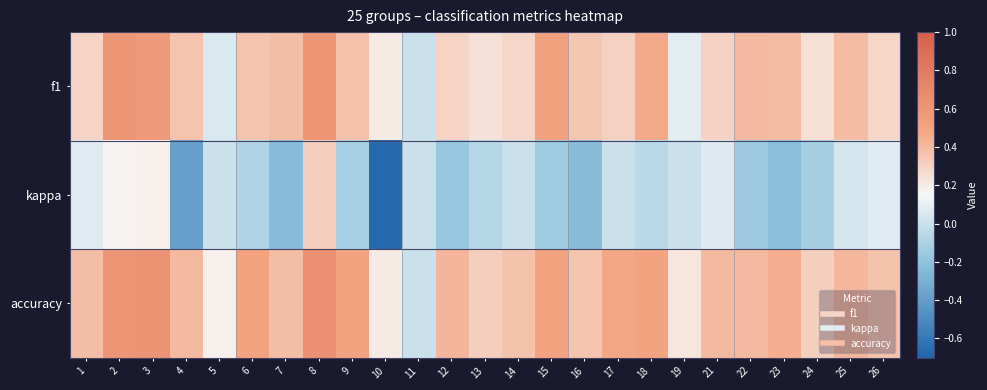

At how many categories does at least one series exceed 0?

24